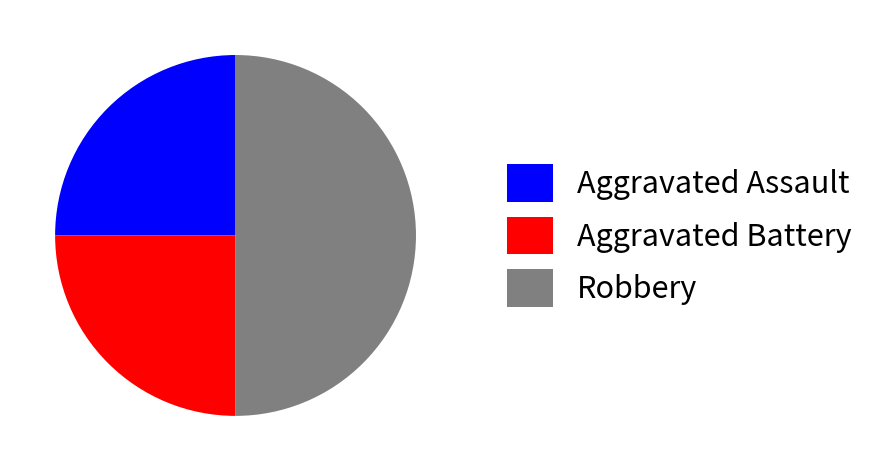

True or false: Aggravated Battery accounts for 25% of the total.

True